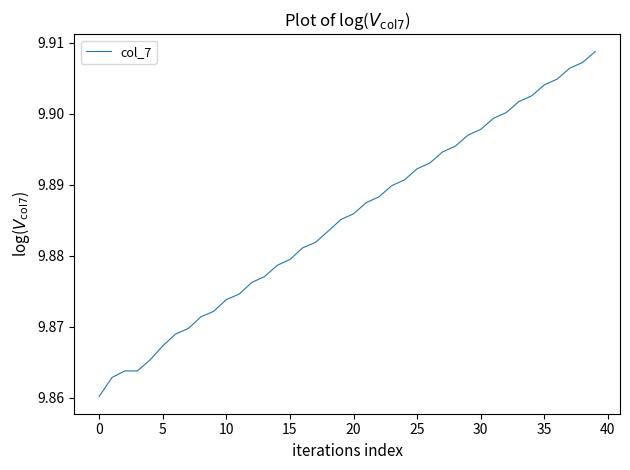

What is the sum of all values?

395.4